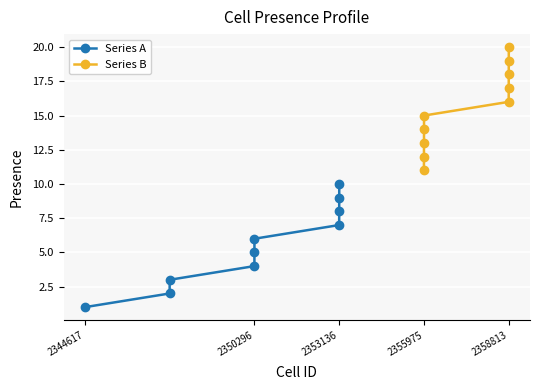

Which series has the largest total across all categories?

Series B